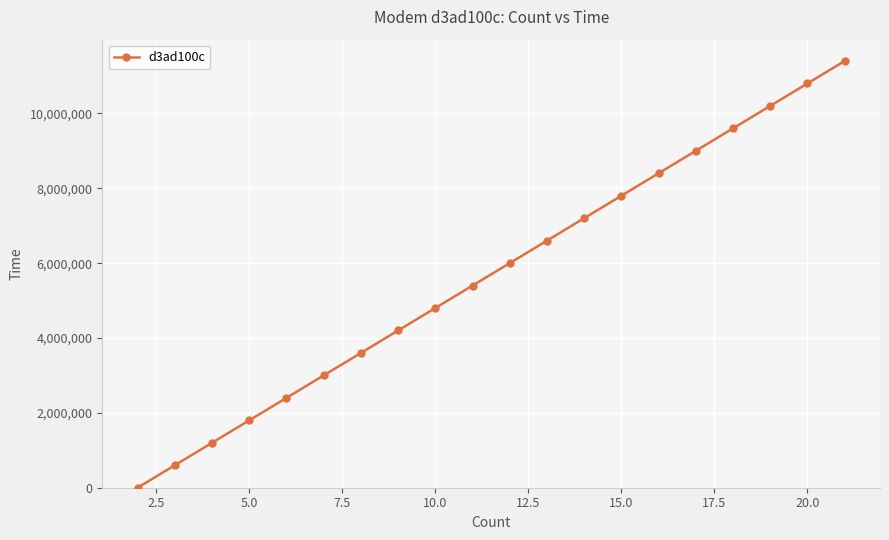

What is the sum of all values?

114031012